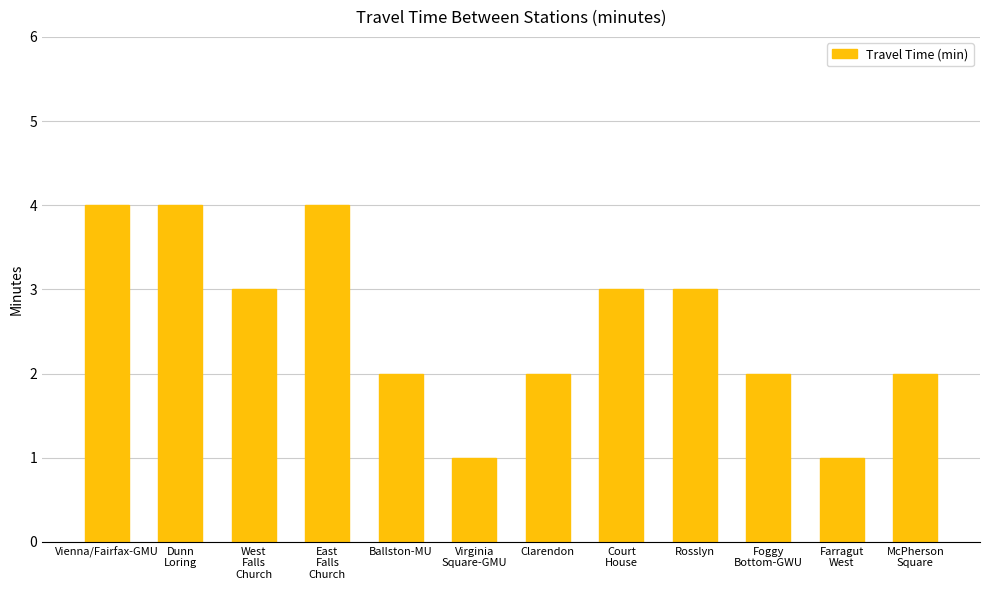

What is the ratio of the value at McPherson
Square to the value at Ballston-MU?

1.0